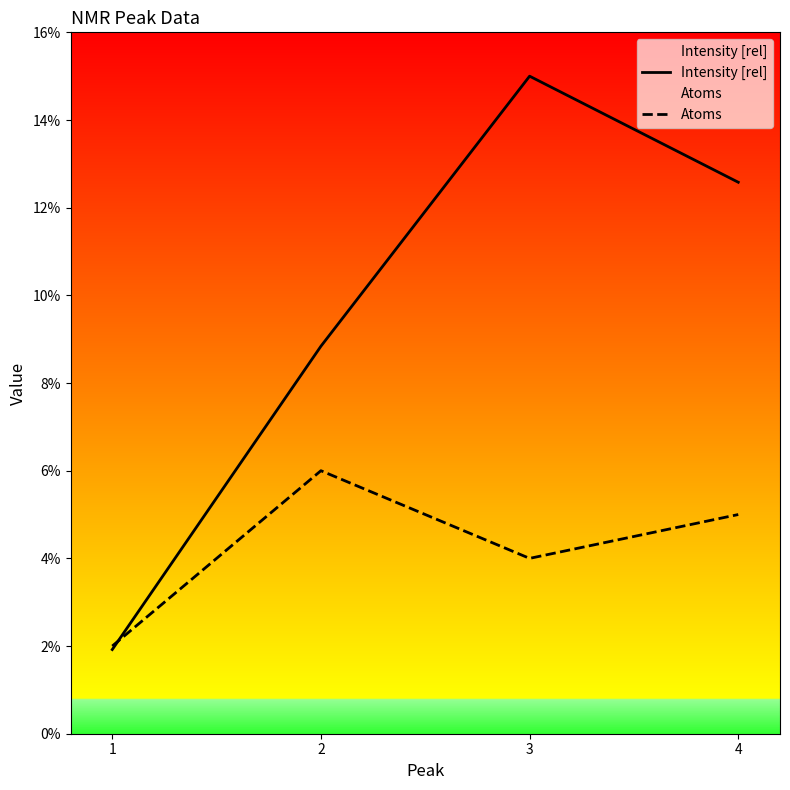

How many times do Atoms and Intensity [rel] cross each other?

1